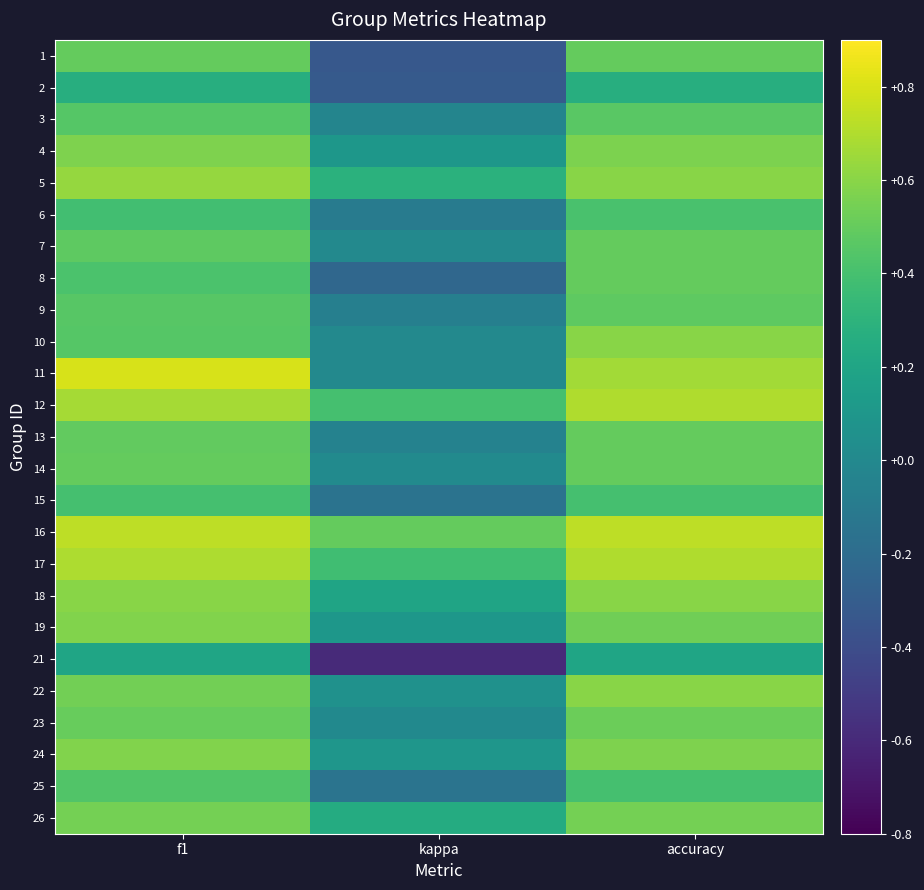

How many categories are shown in the chart?

3